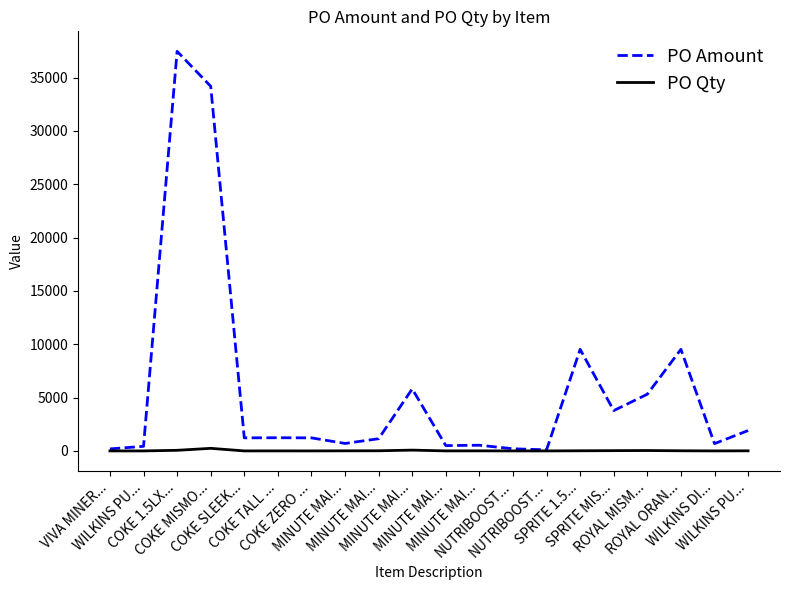

What are all the series names shown in the legend?

PO Amount, PO Qty